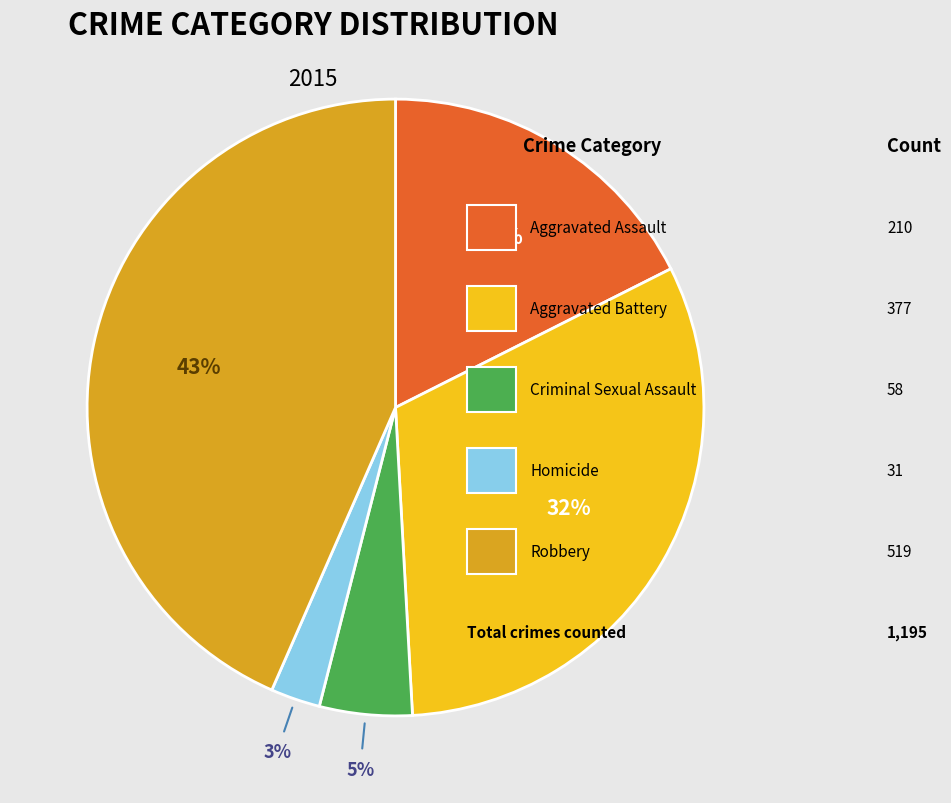

Is there any slice that represents more than half of the pie?

No